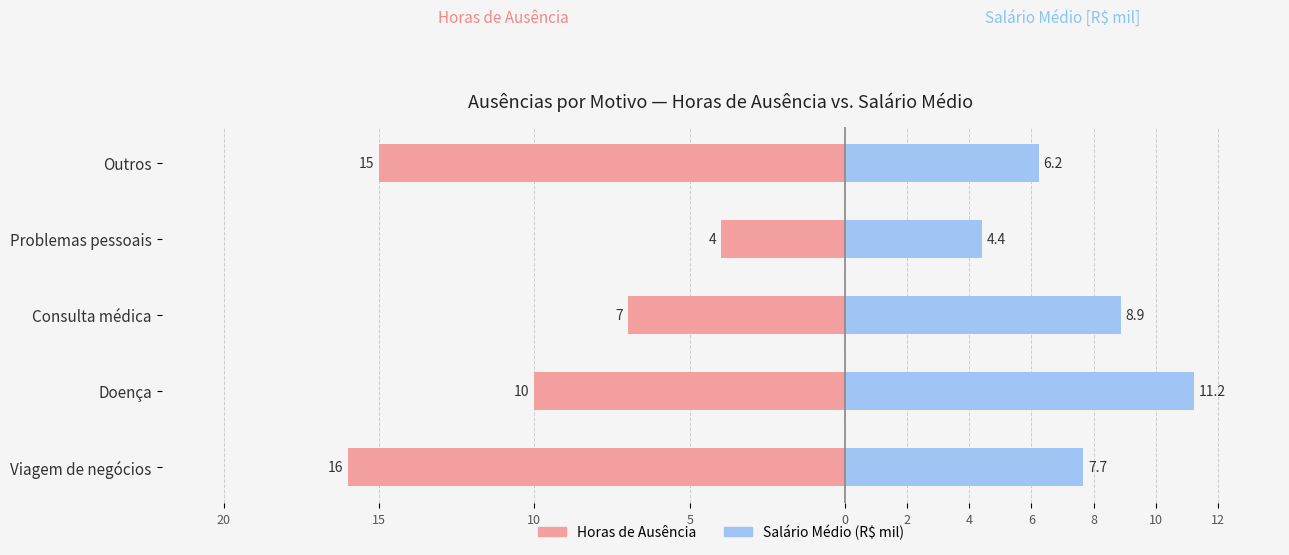

How many bars are there in each group?

2